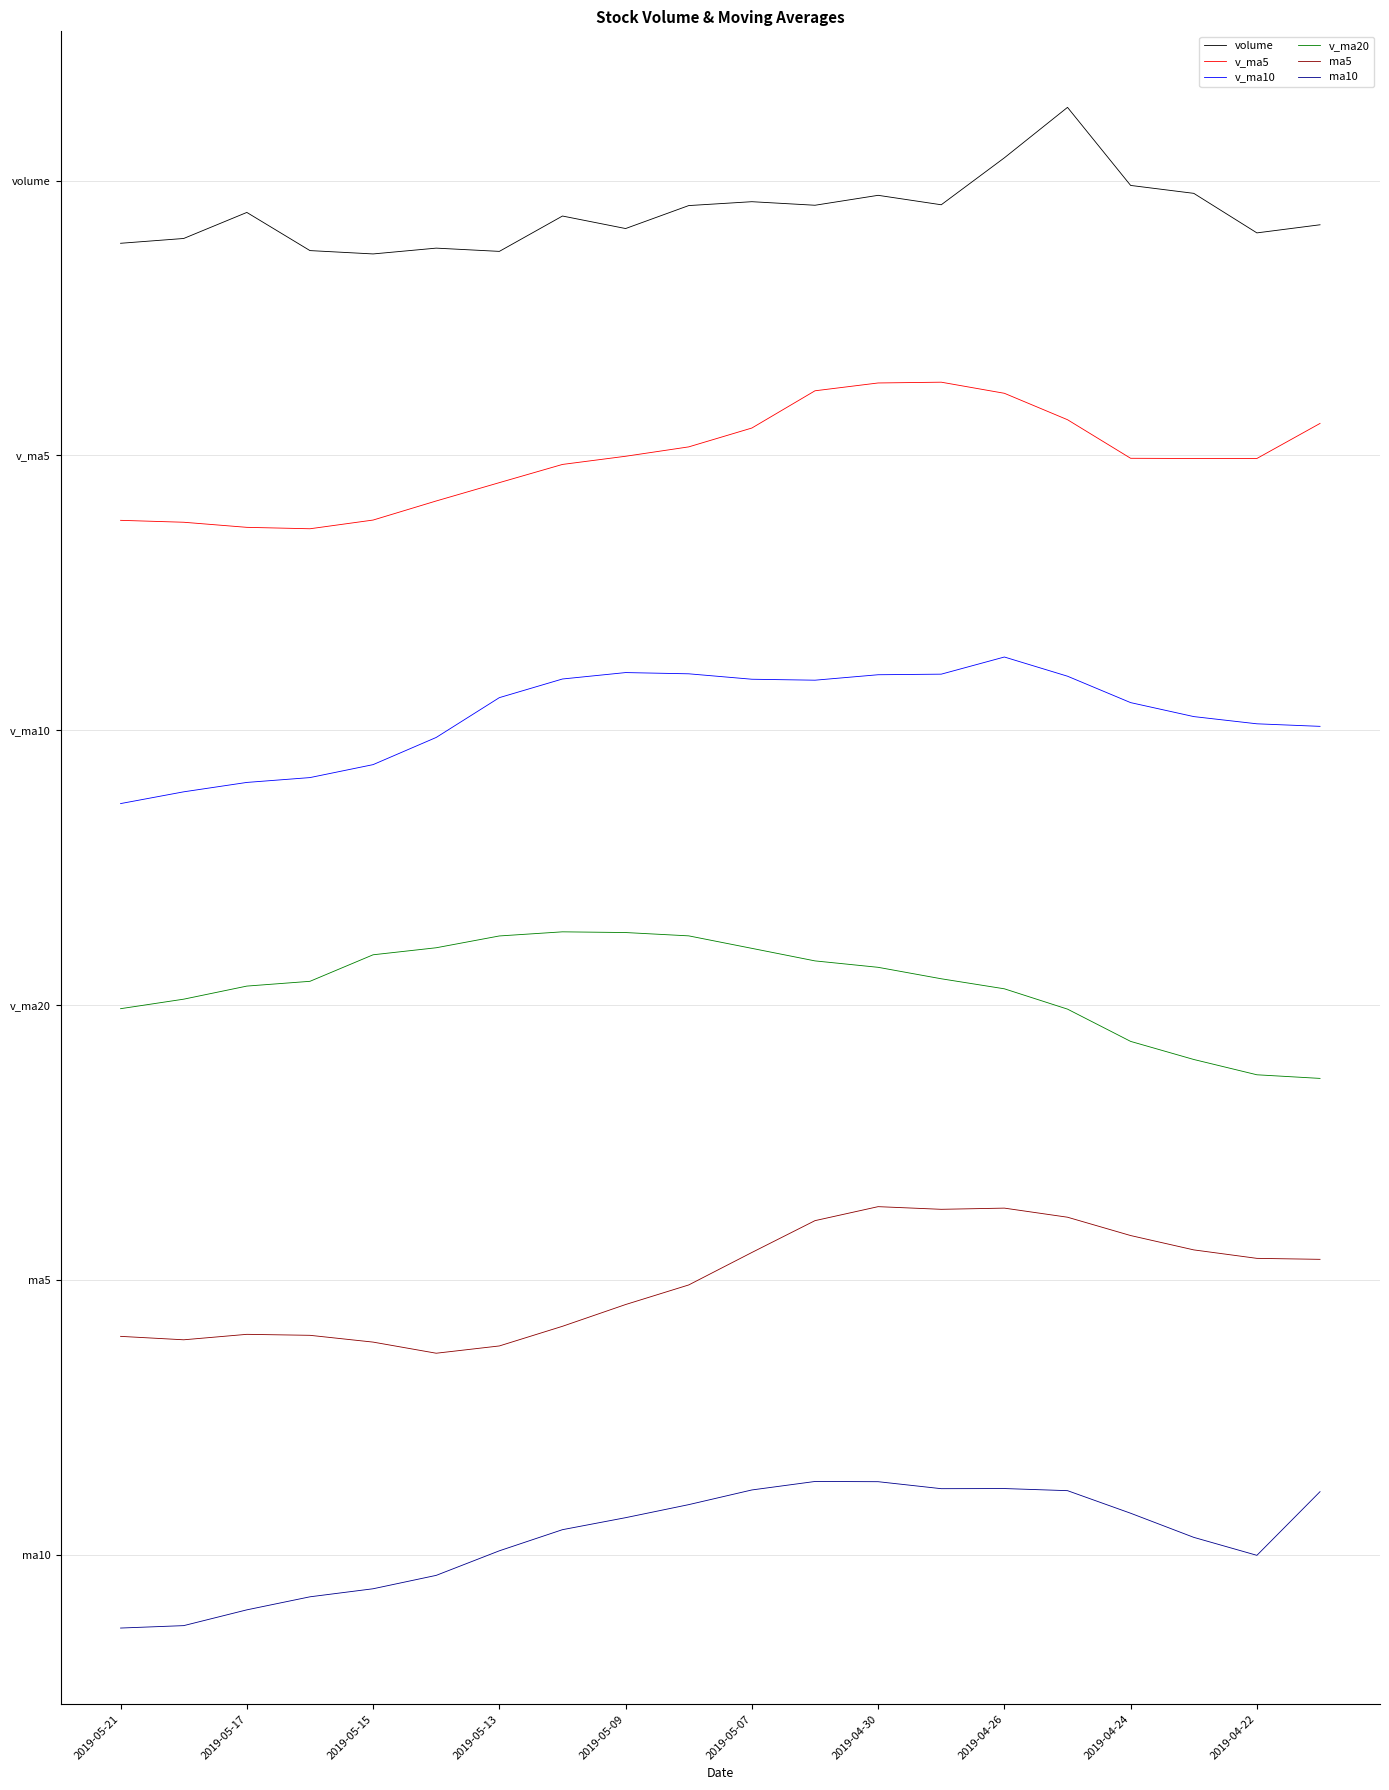

What is the sum of all v_ma20 values?

62.1